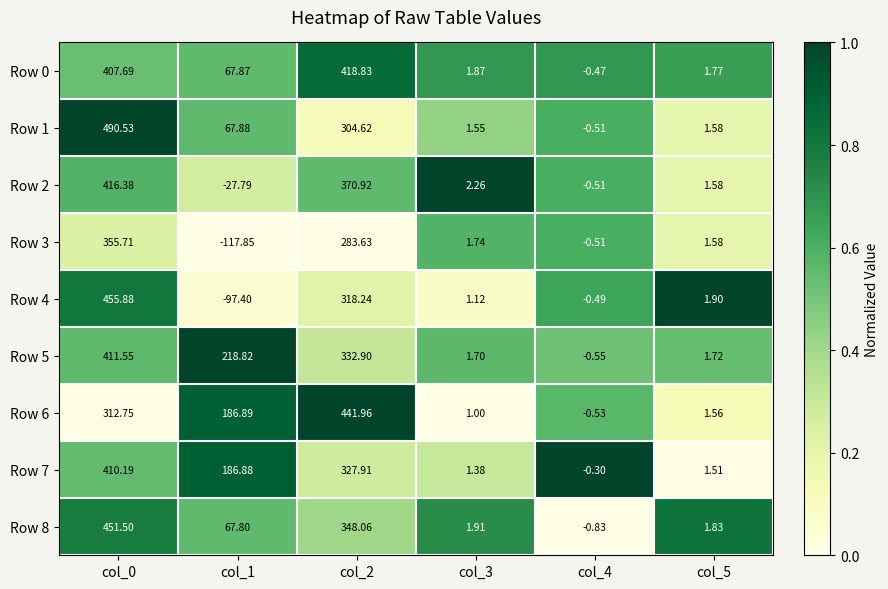

Is the value of Row 0 at col_4 greater than the value of Row 5 at col_5?

No